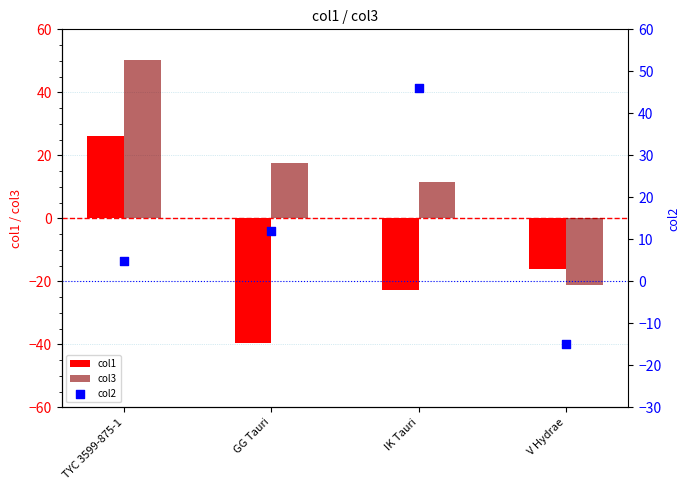

At how many categories does at least one series exceed 16?

3